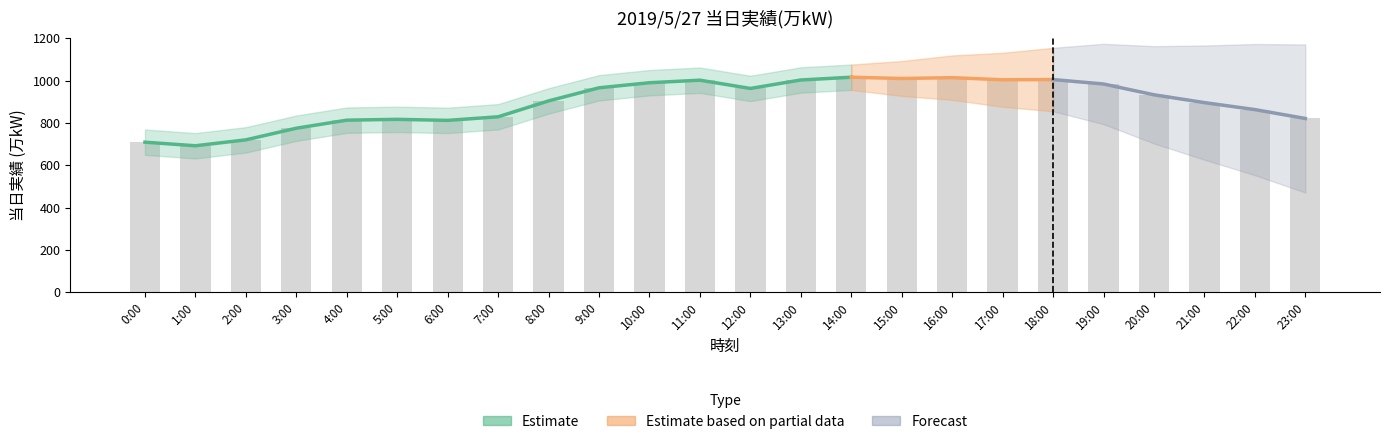

Rank the categories by value from highest to lowest.

14:00, 16:00, 15:00, 18:00, 17:00, 13:00, 11:00, 10:00, 19:00, 9:00, 12:00, 20:00, 8:00, 21:00, 22:00, 7:00, 23:00, 5:00, 4:00, 6:00, 3:00, 2:00, 0:00, 1:00